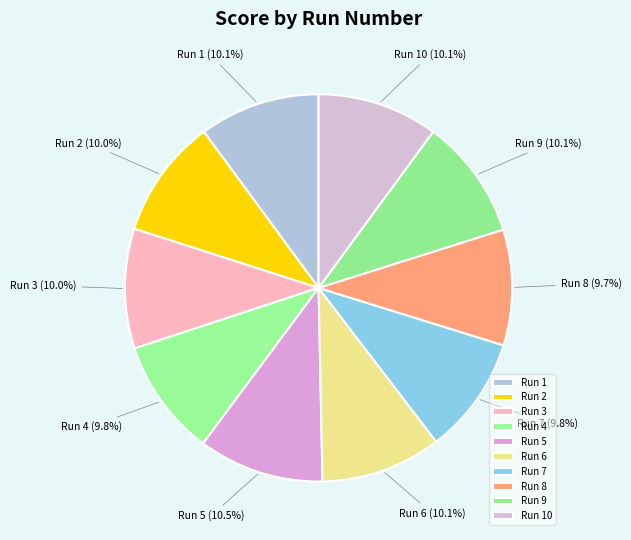

Combined, what portion of the pie is Run 2 and Run 7?

19.8%